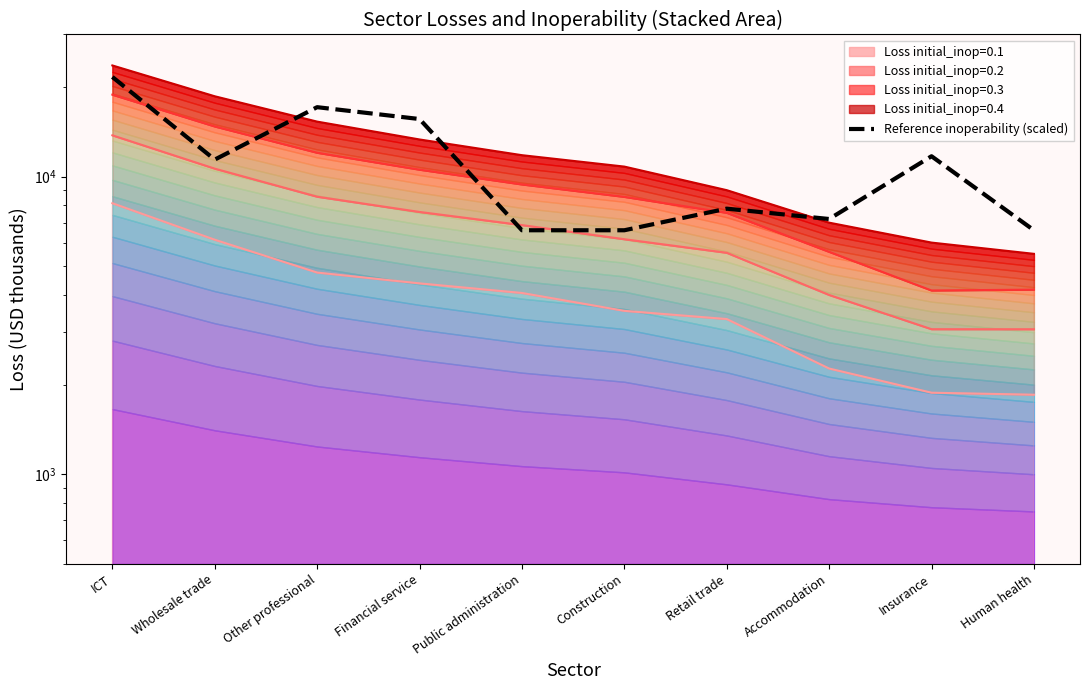

What is the spread (max minus min) of values at Public administration?

7732.3